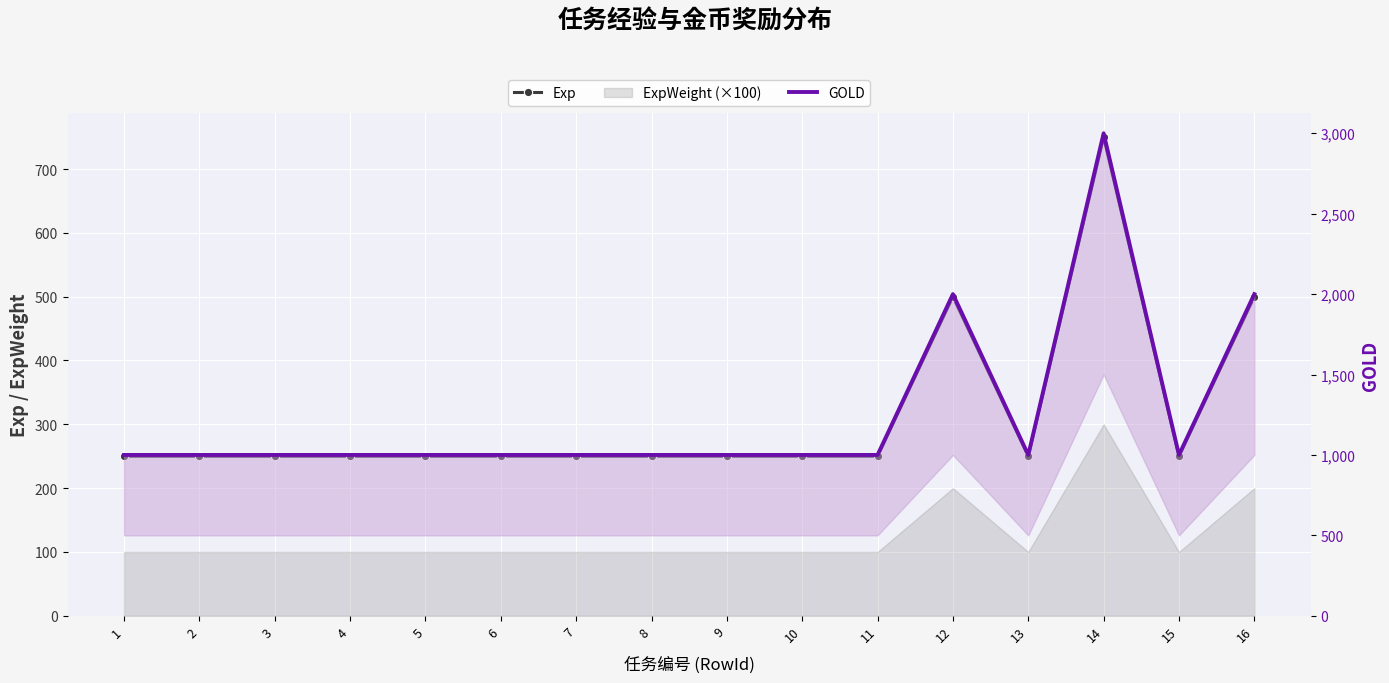

True or false: Exp and GOLD intersect in this chart.

False